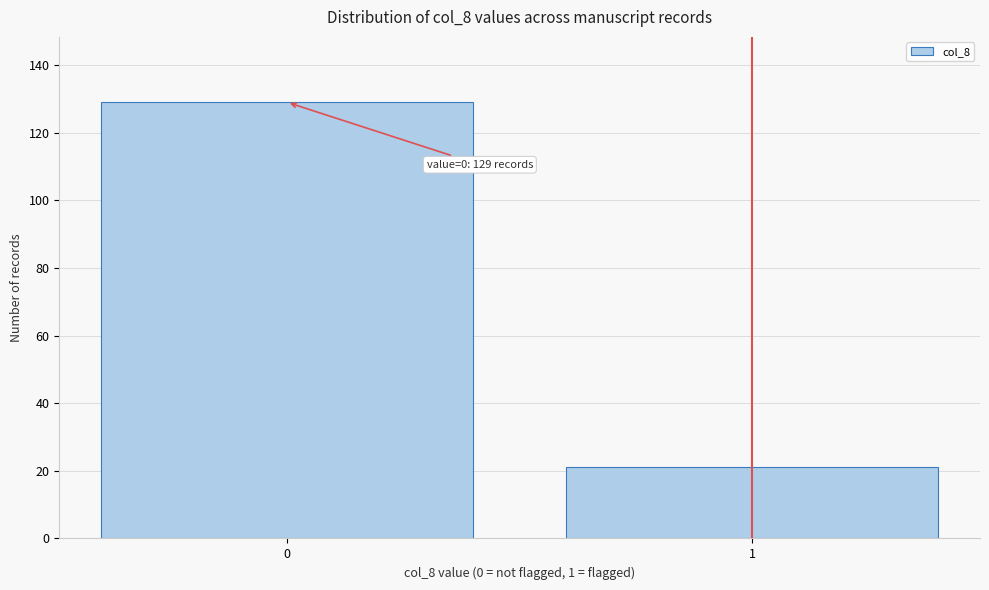

Reading left to right, extract all data points from this chart.

0=129	1=21